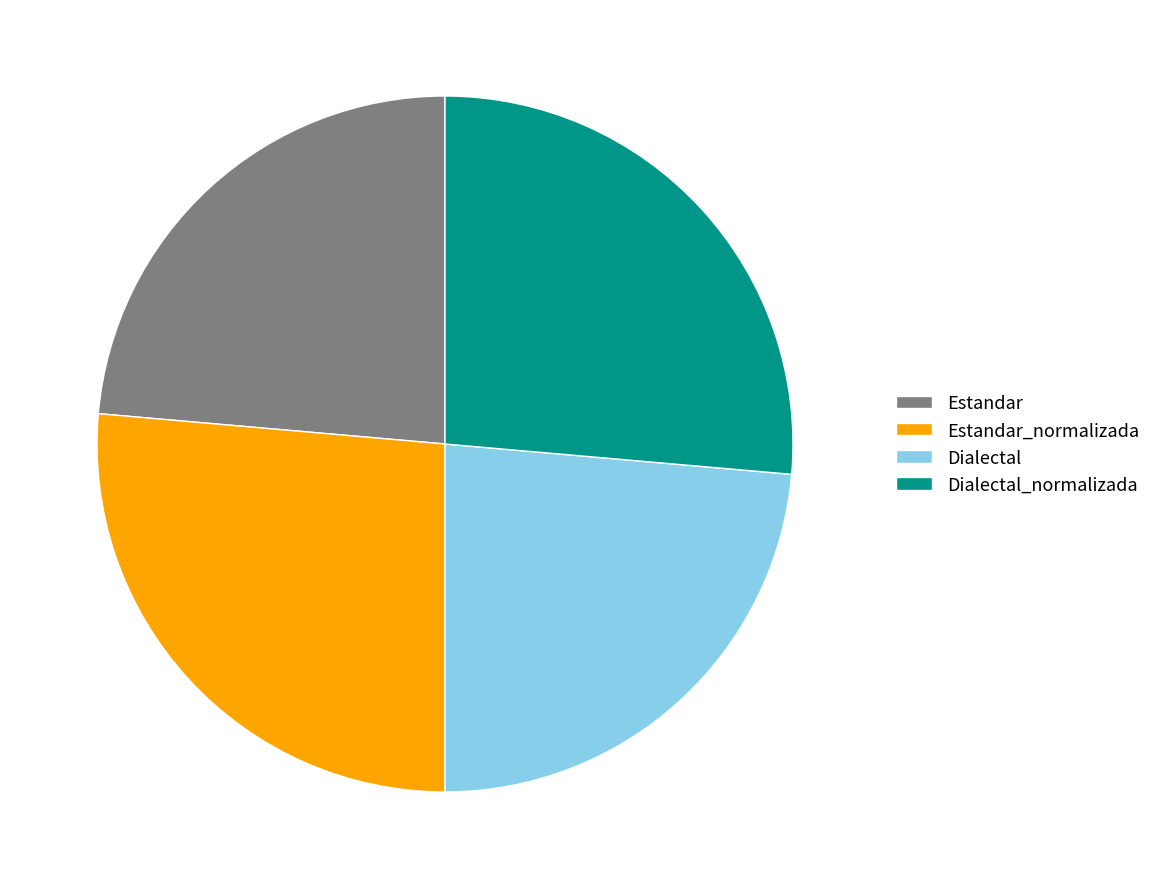

True or false: Dialectal_normalizada accounts for 26% of the total.

True